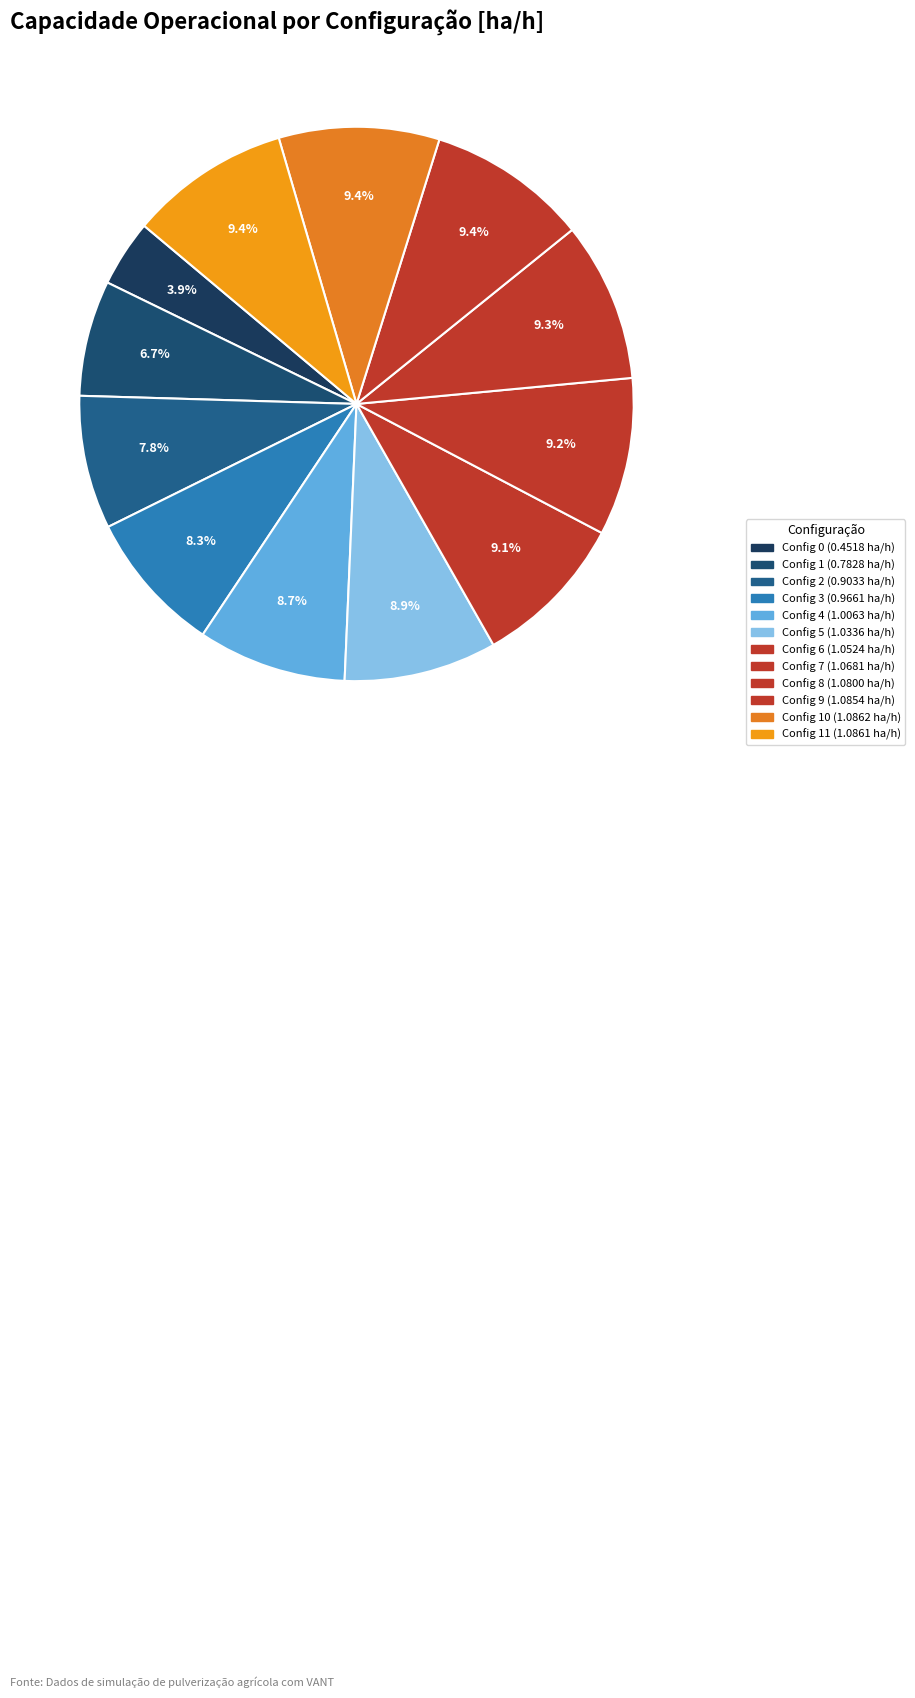

Which category has the biggest portion of the pie?

10